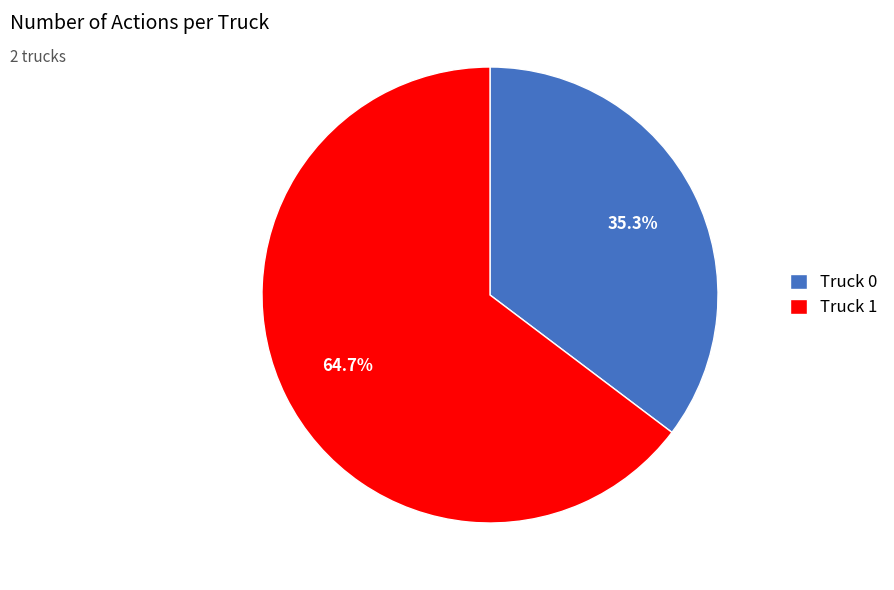

Between Truck 1 and Truck 0, which is larger?

Truck 1